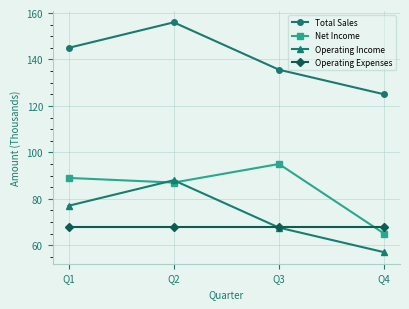

Reading right to left, transcribe all the data shown in this chart.

Total Sales: 125.0	135.6	156.0	145.0
Net Income: 65.0	95.0	87.0	89.0
Operating Income: 57.0	67.6	88.0	77.0
Operating Expenses: 68.0	68.0	68.0	68.0